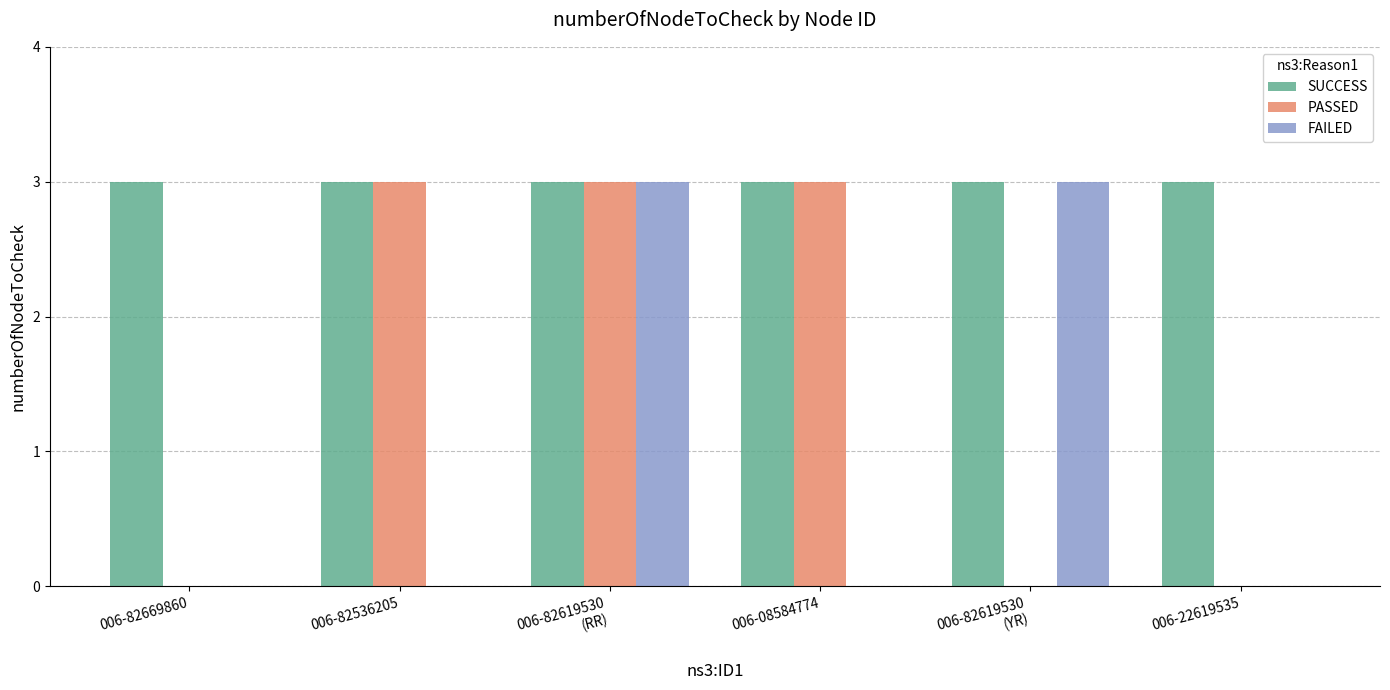

Reading left to right, list all the values displayed in this chart.

SUCCESS: 006-82669860=3	006-82536205=3	006-82619530
(RR)=3	006-08584774=3	006-82619530
(YR)=3	006-22619535=3
PASSED: 006-82669860=0	006-82536205=3	006-82619530
(RR)=3	006-08584774=3	006-82619530
(YR)=0	006-22619535=0
FAILED: 006-82669860=0	006-82536205=0	006-82619530
(RR)=3	006-08584774=0	006-82619530
(YR)=3	006-22619535=0